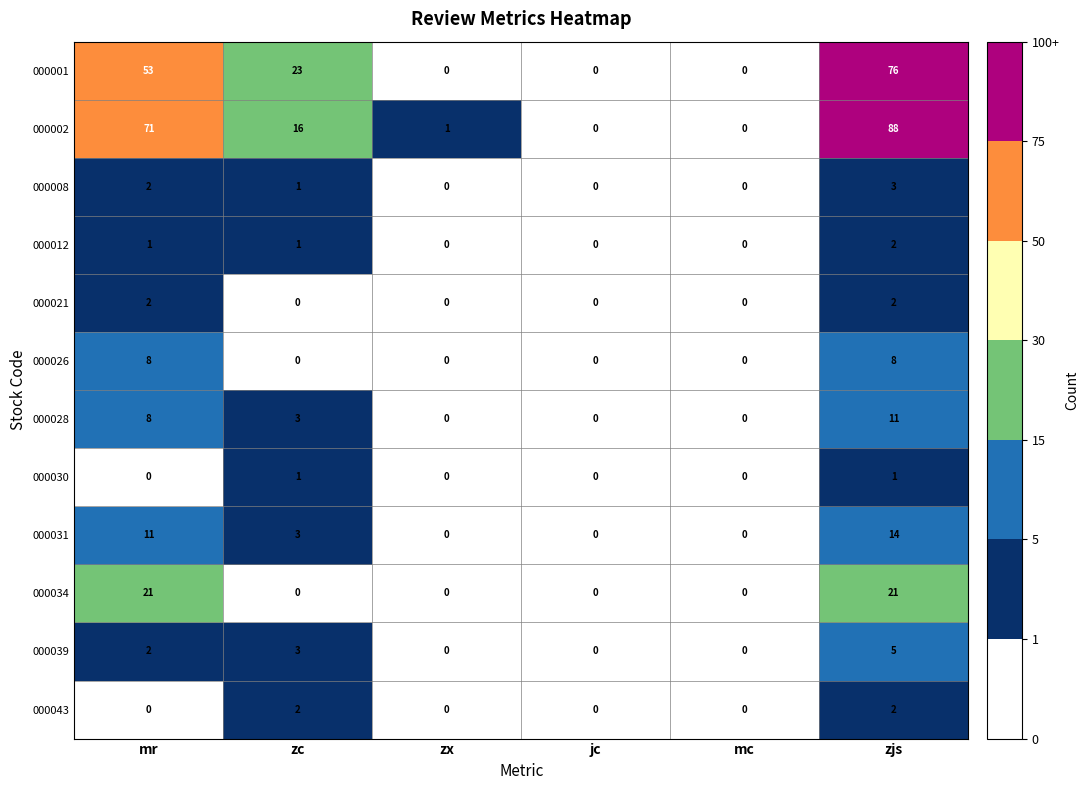

How many series are shown in this chart?

12